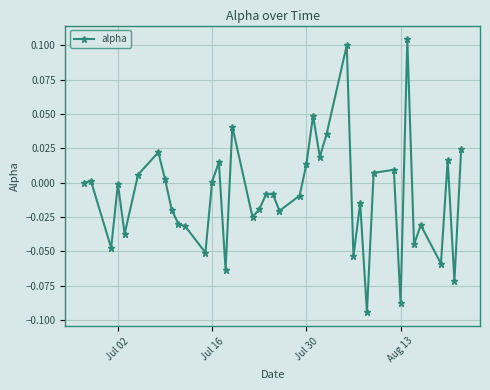

What is the sum of all values?

-0.4